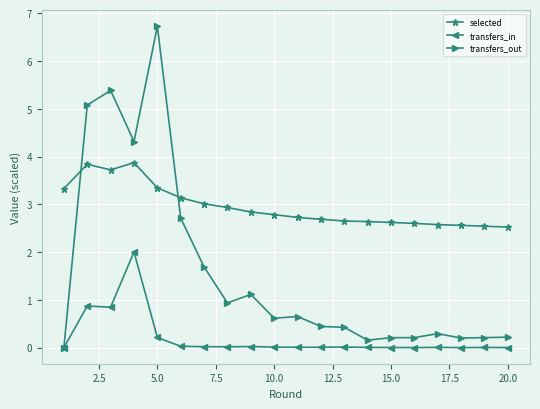

Which series has the largest total across all categories?

selected